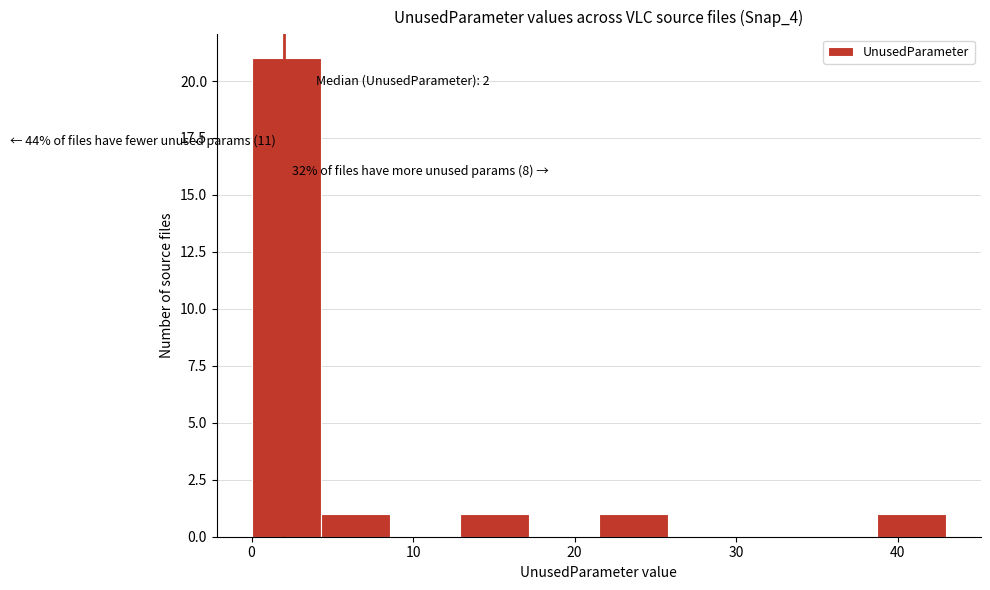

Which range on the x-axis has the tallest bar?

0.0 to 4.3